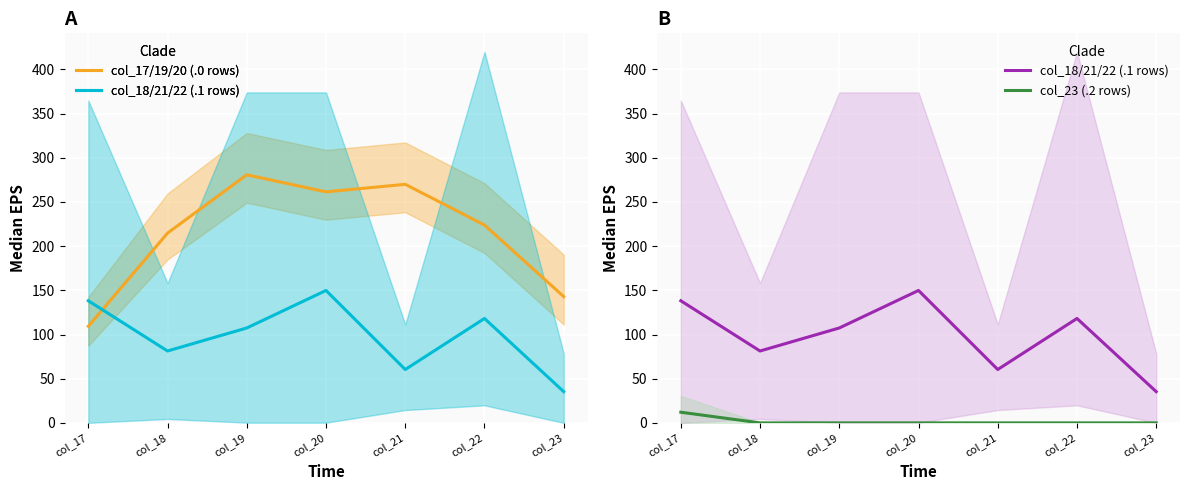

Is this an area chart (filled region under the line)?

No